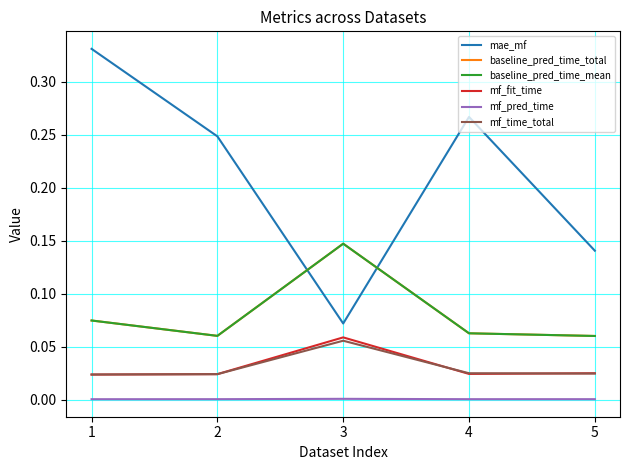

Does the chart display data point markers on the line(s)?

No